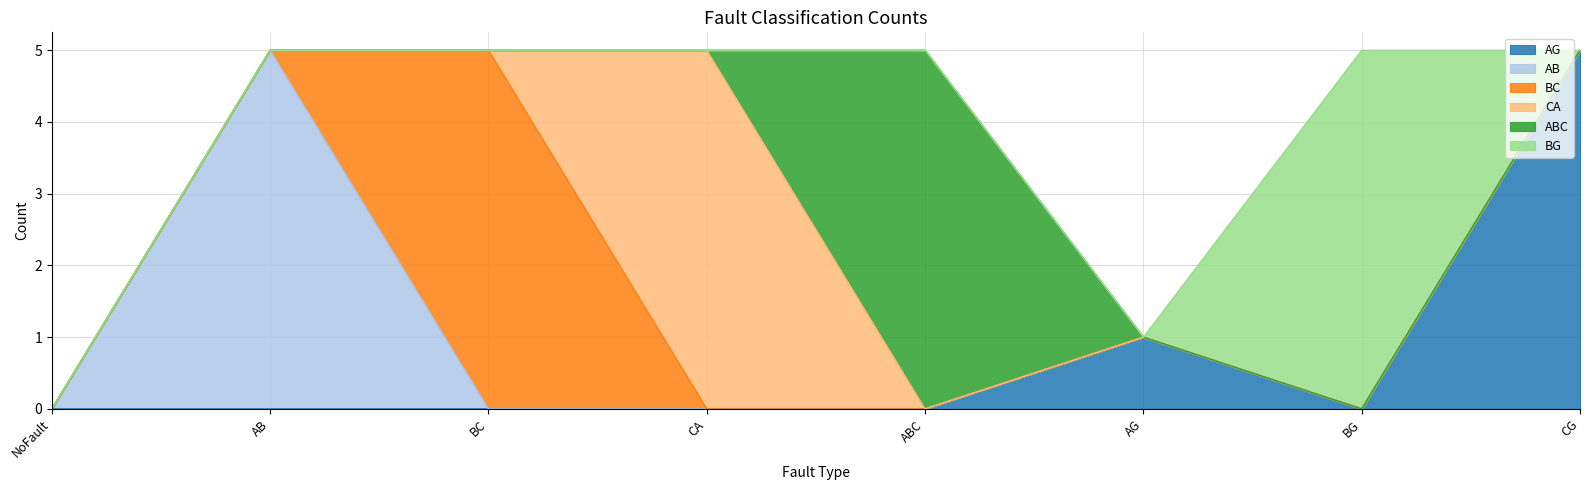

List the labels in order of ABC value, largest first.

ABC, NoFault, AB, BC, CA, AG, BG, CG